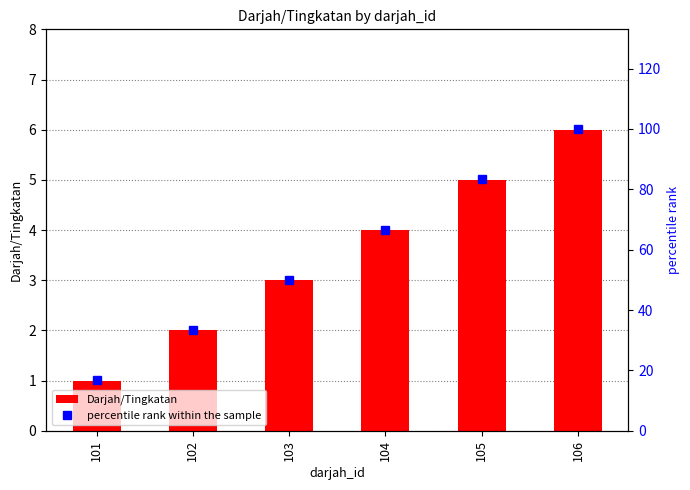

Are the bars grouped side by side (vs. stacked)?

Yes